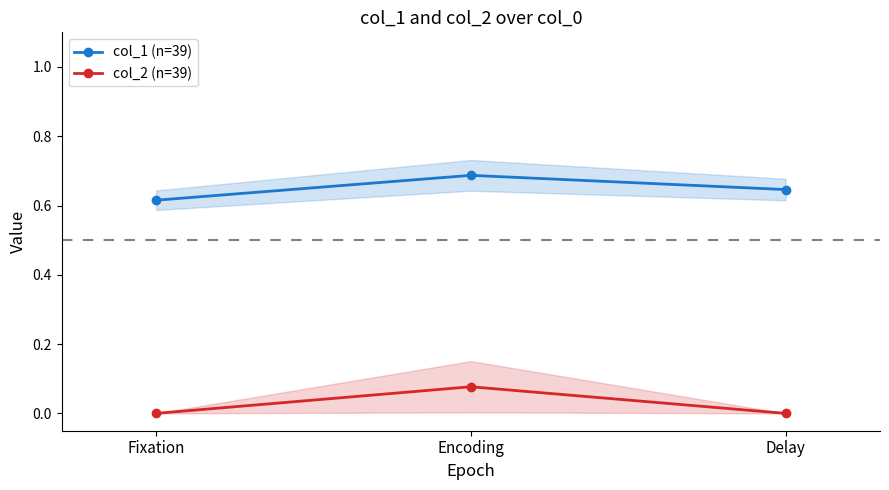

Is the value of col_1 (n=39) at Delay greater than the value of col_2 (n=39) at Fixation?

Yes